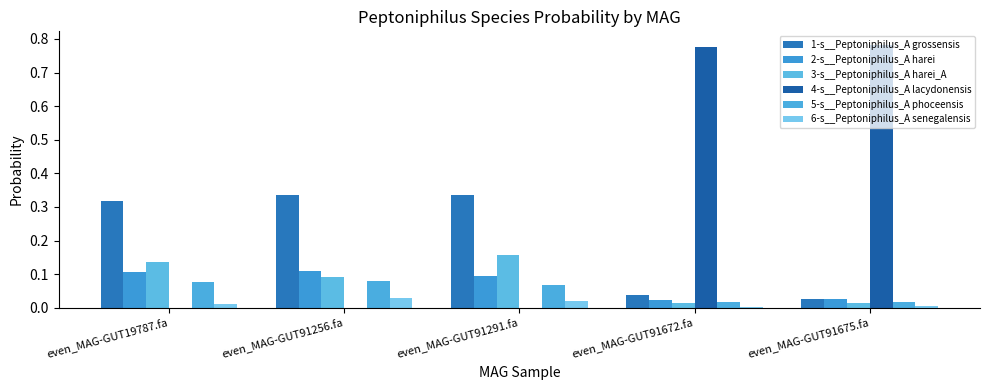

The value of 2-s__Peptoniphilus_A harei at even_MAG-GUT91672.fa is 0.0. True or false?

True